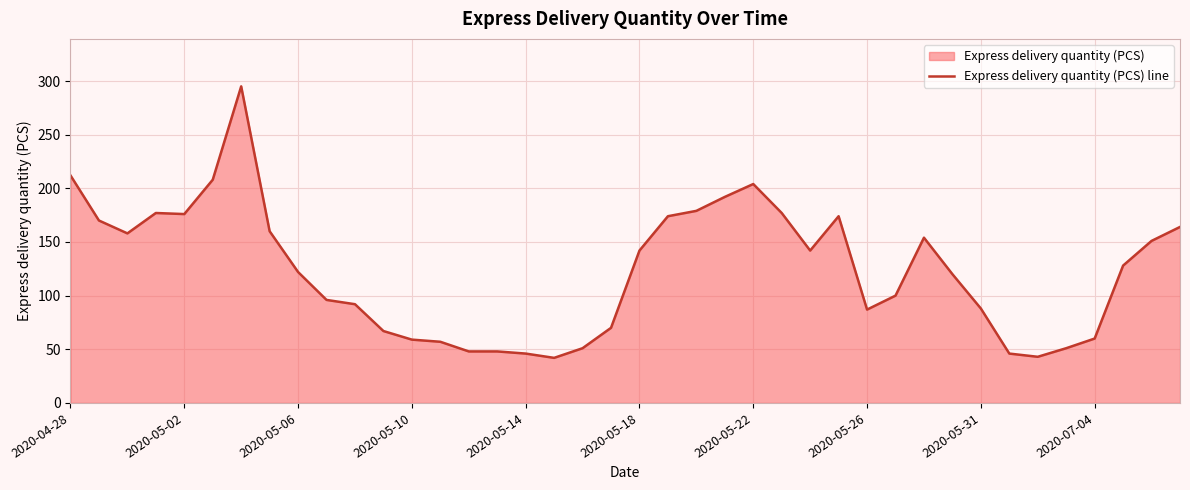

True or false: the data shows 176 at 2020-05-02.

True